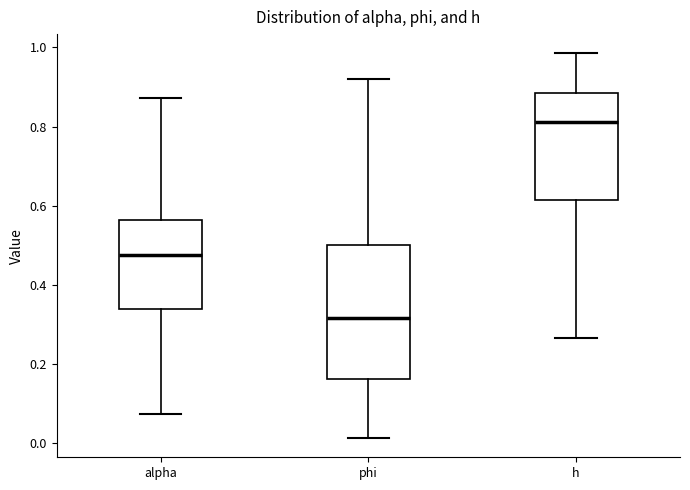

Reading left to right, transcribe this box plot: for each box, give where its median line is, the range the box spans, and where its two whiskers end, as read against the y-axis. The values are not printed on the chart, so give them approximately, as read against the axis.

alpha: median 0.48, box 0.34 to 0.56, whiskers 0.08 to 0.88
phi: median 0.32, box 0.16 to 0.50, whiskers 0.02 to 0.92
h: median 0.82, box 0.62 to 0.88, whiskers 0.26 to 0.98